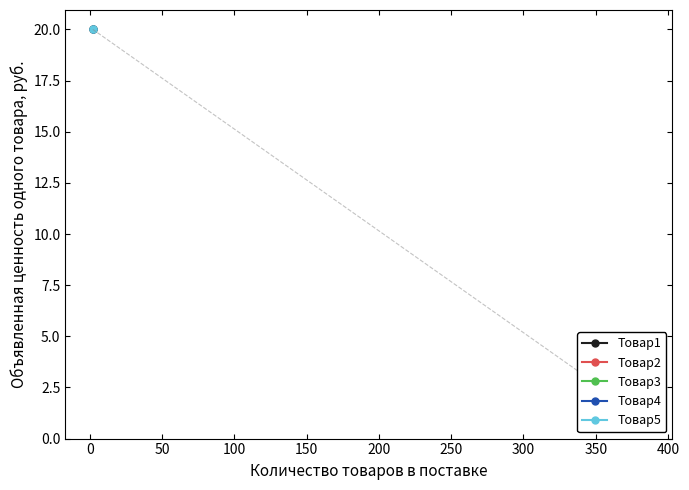

At which label is the value closest to 10?

384